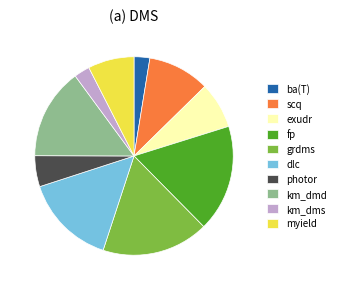

Which has a higher value, km_dms or dlc?

dlc